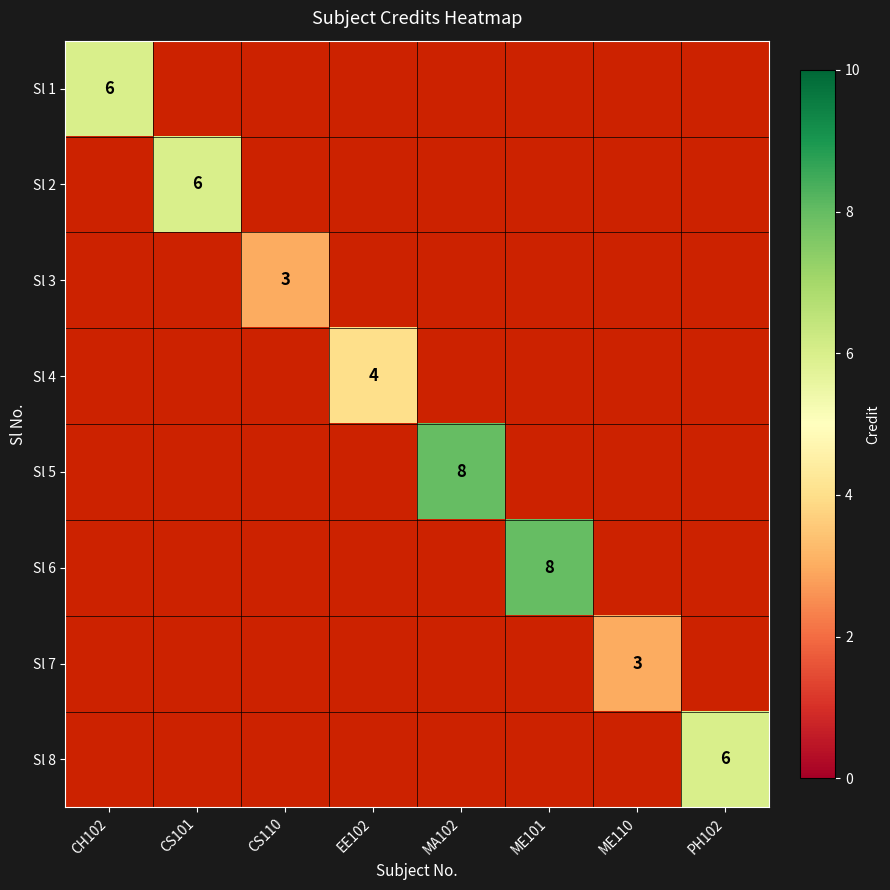

Between EE102 and CS101, which is larger?

CS101